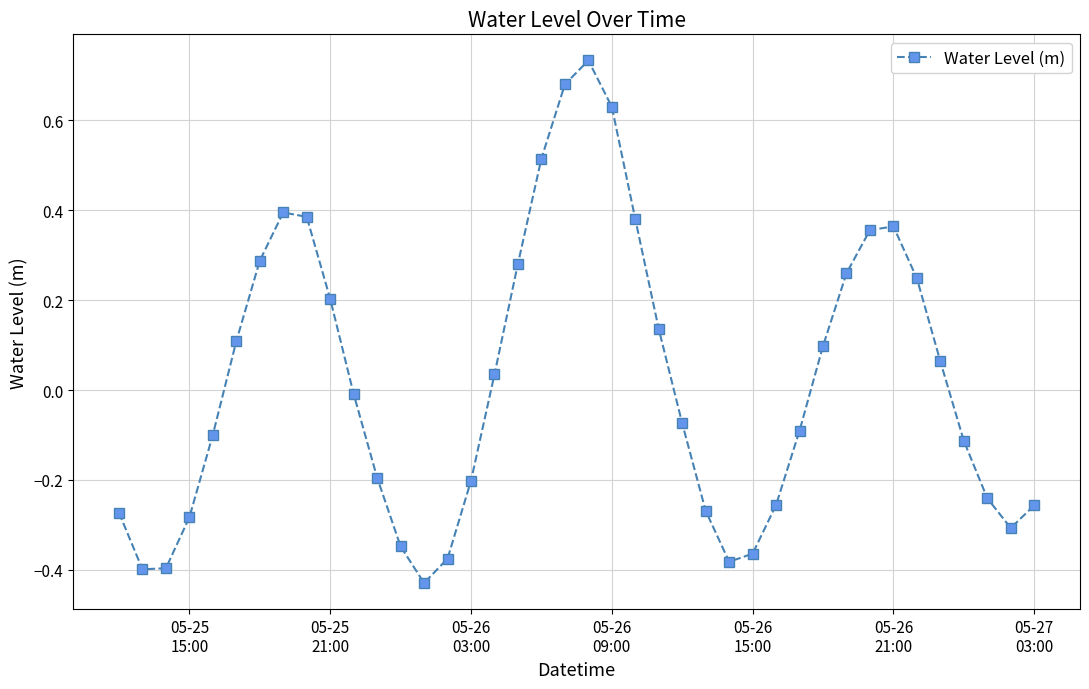

What is the sum of all values?

0.8